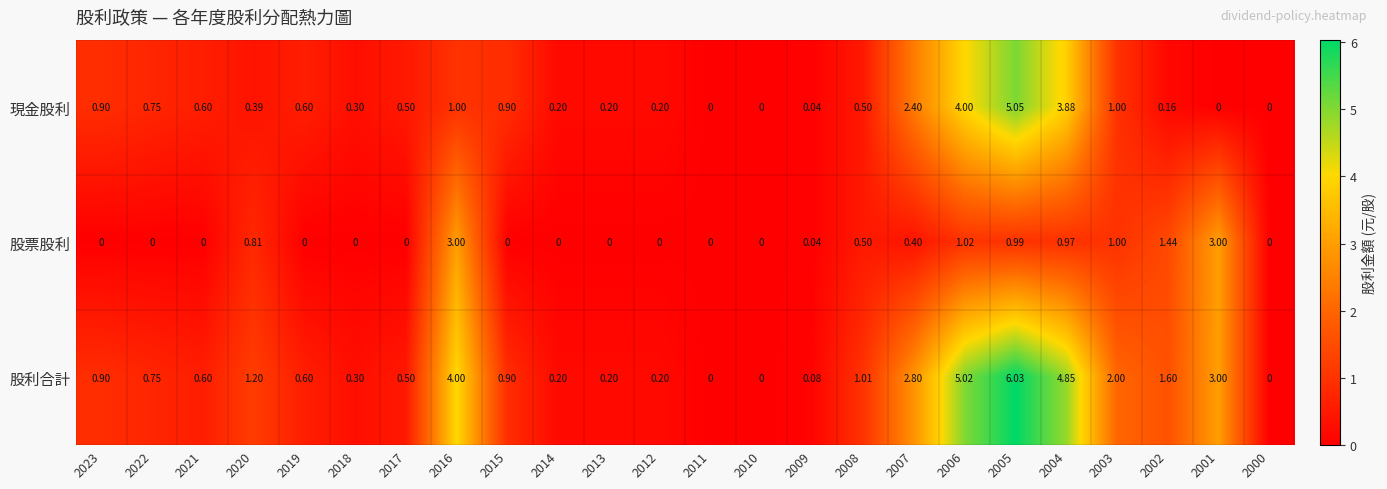

Which series changed the most between 2016 and 2012?

股利合計